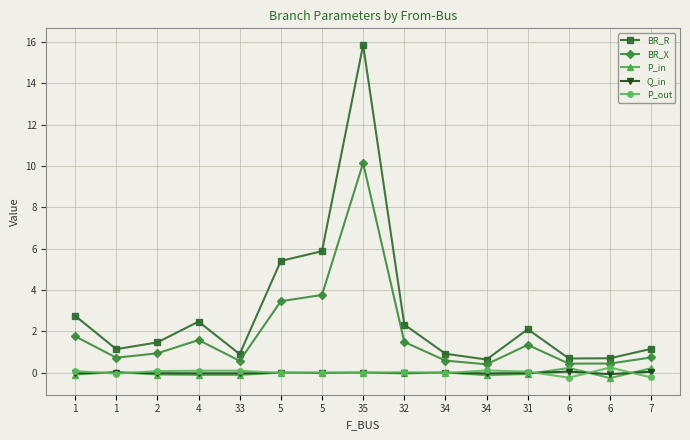

Does the chart have visible grid lines?

Yes